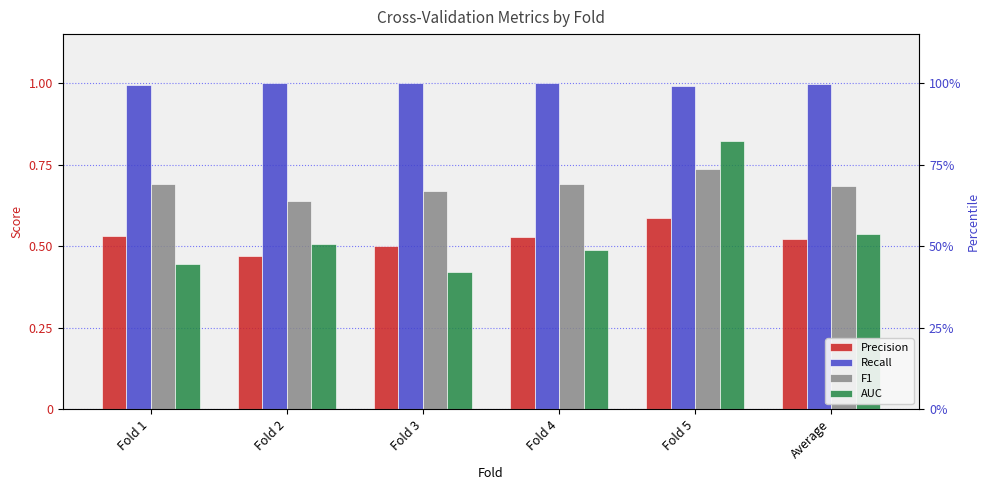

What position from the right is Average?

1